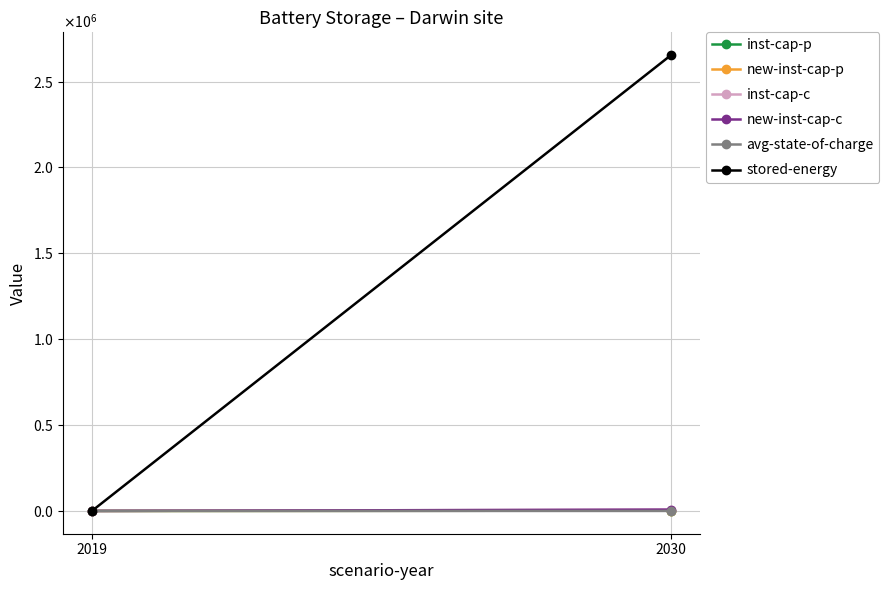

At how many categories does at least one series exceed 1310619?

1